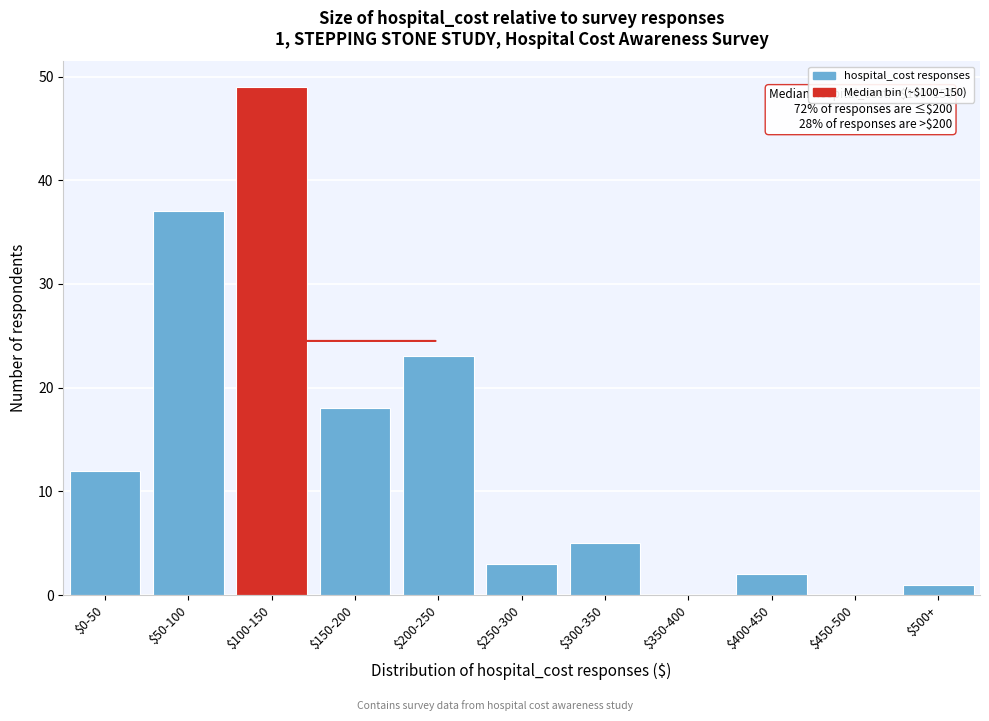

The value at $250-300 is 3. True or false?

True